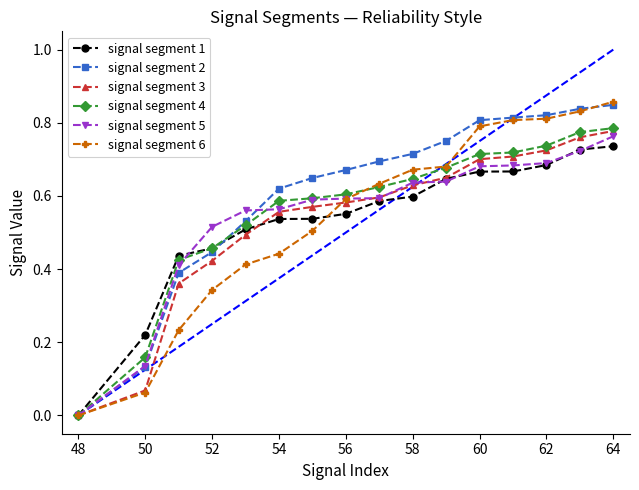

Which series has the largest total across all categories?

signal segment 2